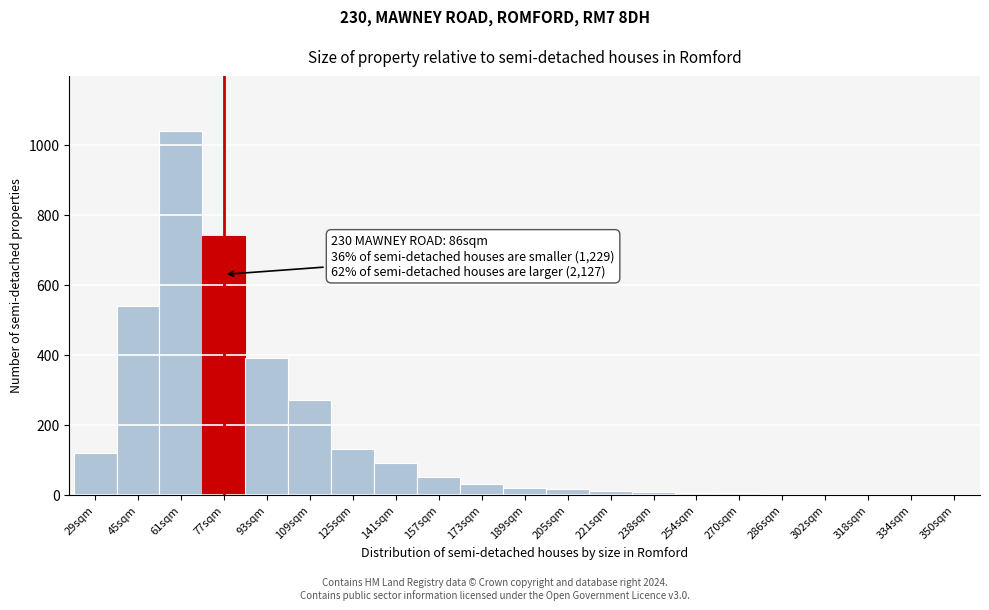

True or false: the data shows 15 at 205sqm.

True